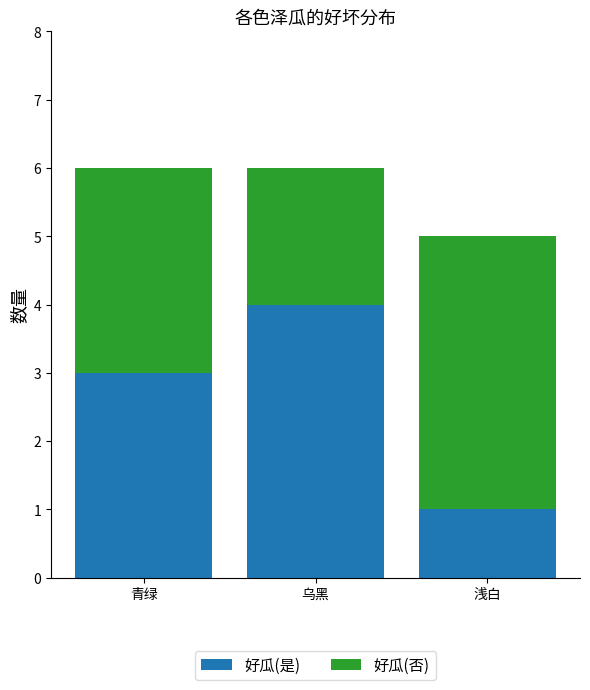

What is the difference between the maximum and minimum values in the 好瓜(是) series?

3